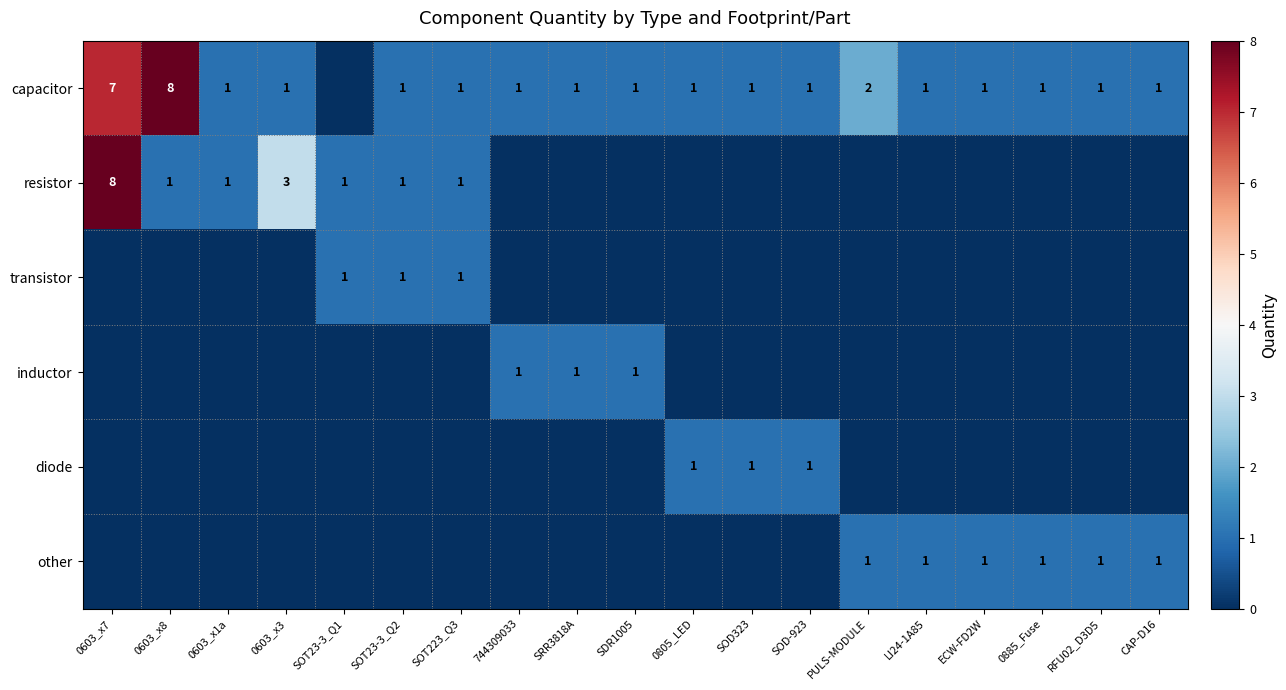

What is the sum of the capacitor values at 744309033 and 0603_x7?

8